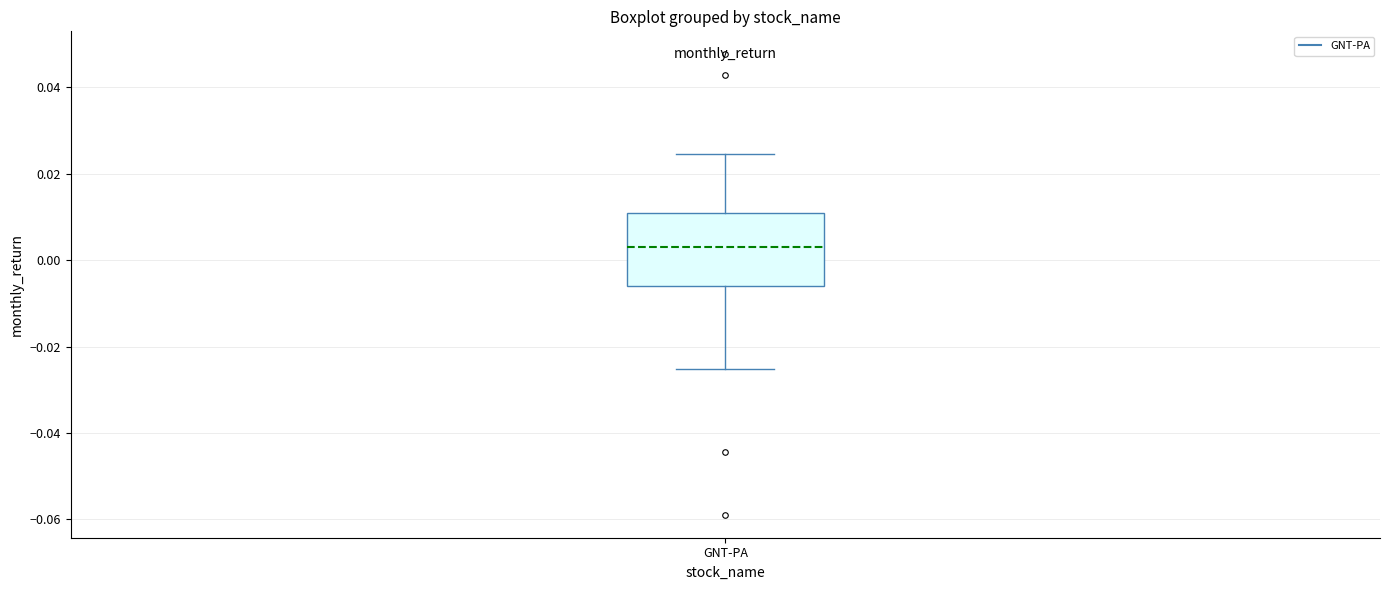

Where is the upper edge of the box for GNT-PA on the y-axis? The values are not printed on the chart, so give them approximately, as read against the axis.

0.010